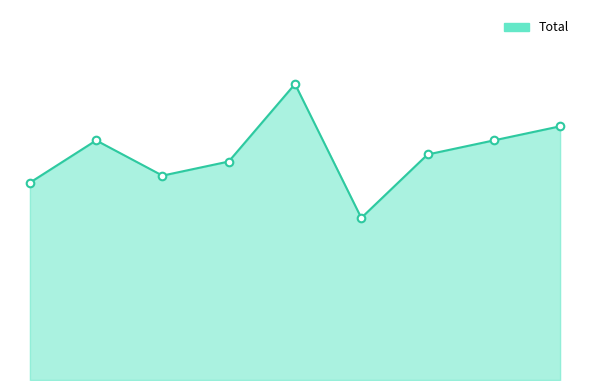

Does the chart have visible grid lines?

No